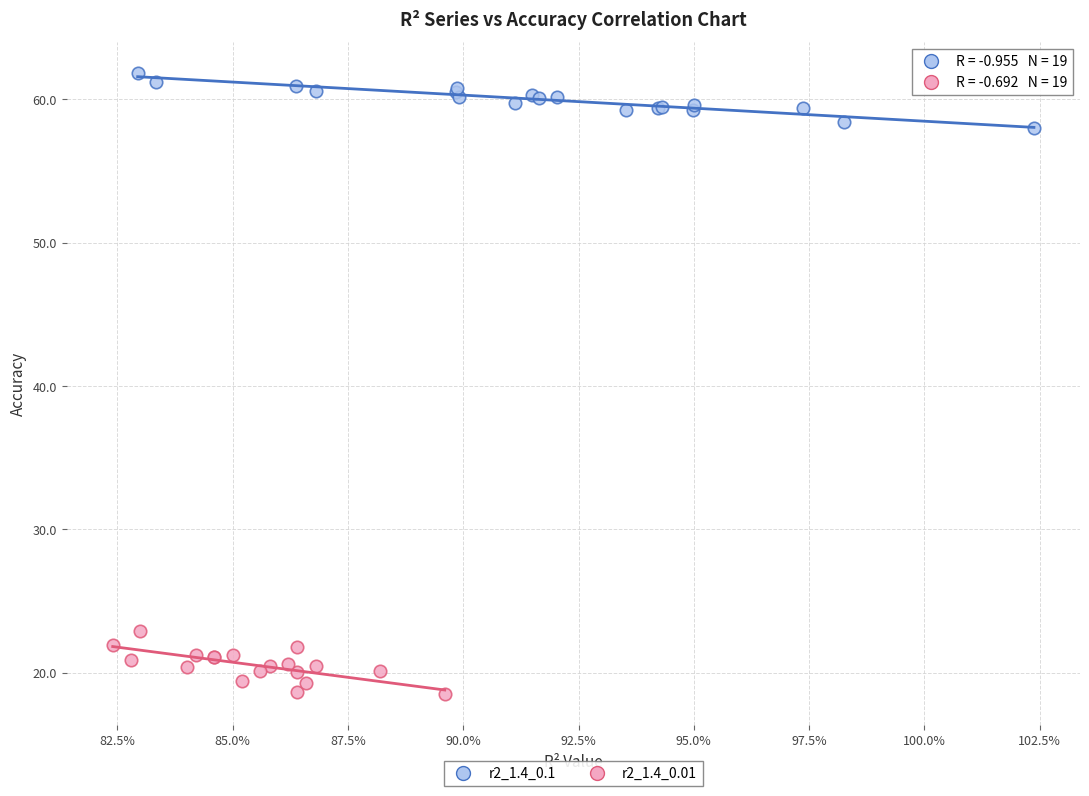

What are all the series names shown in the legend?

r2_1.4_0.1, r2_1.4_0.01